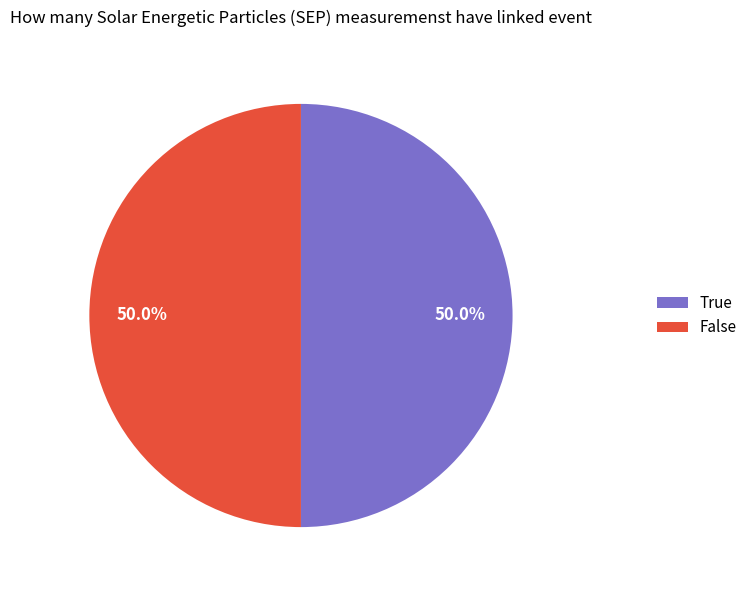

How many segments does this pie chart have?

2